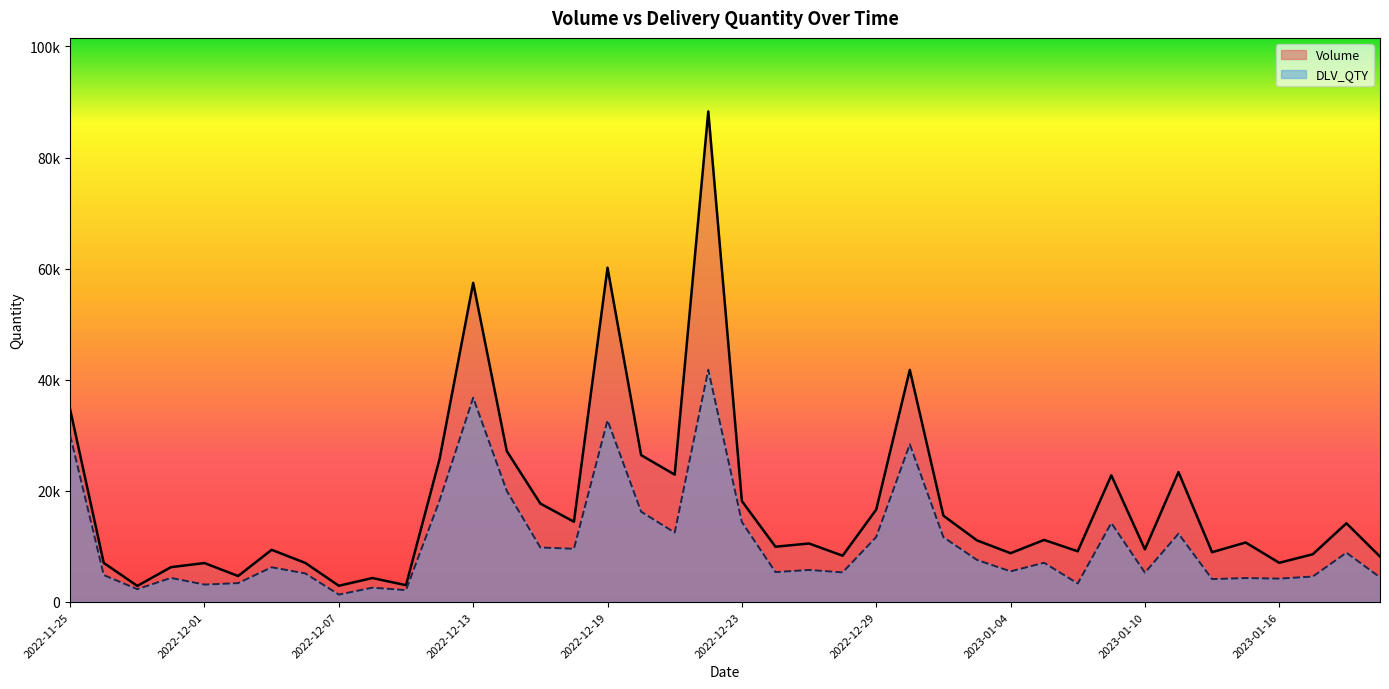

True or false: Volume and DLV_QTY cross at least once.

False